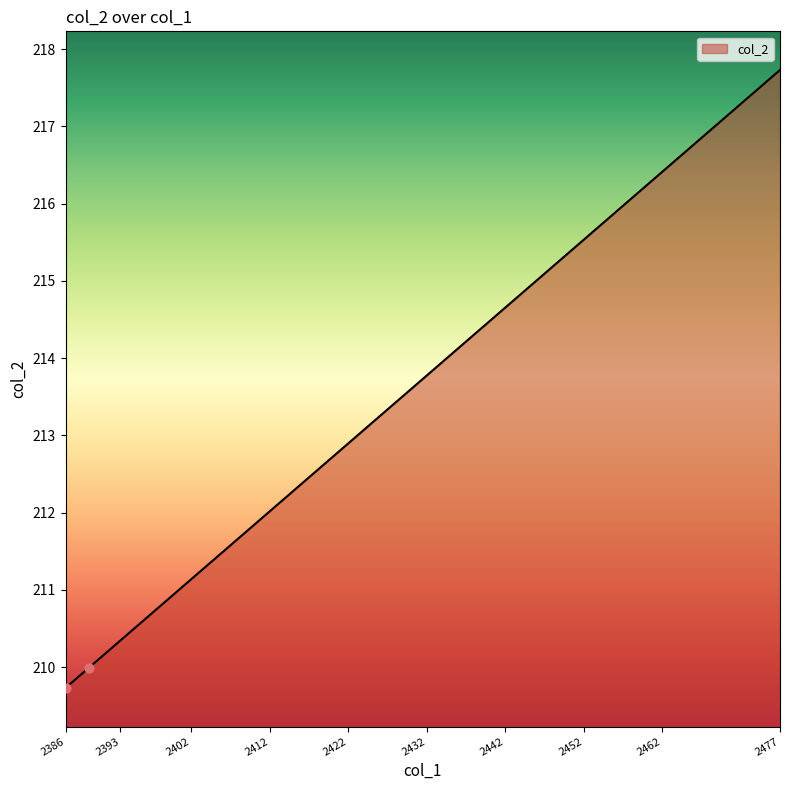

What is the smallest value displayed?

209.7